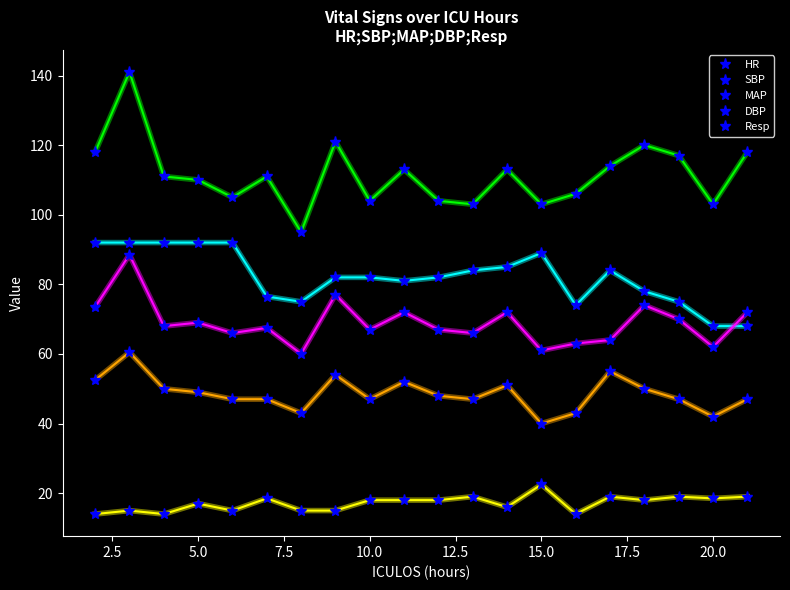

Is this an area chart (filled region under the line)?

No